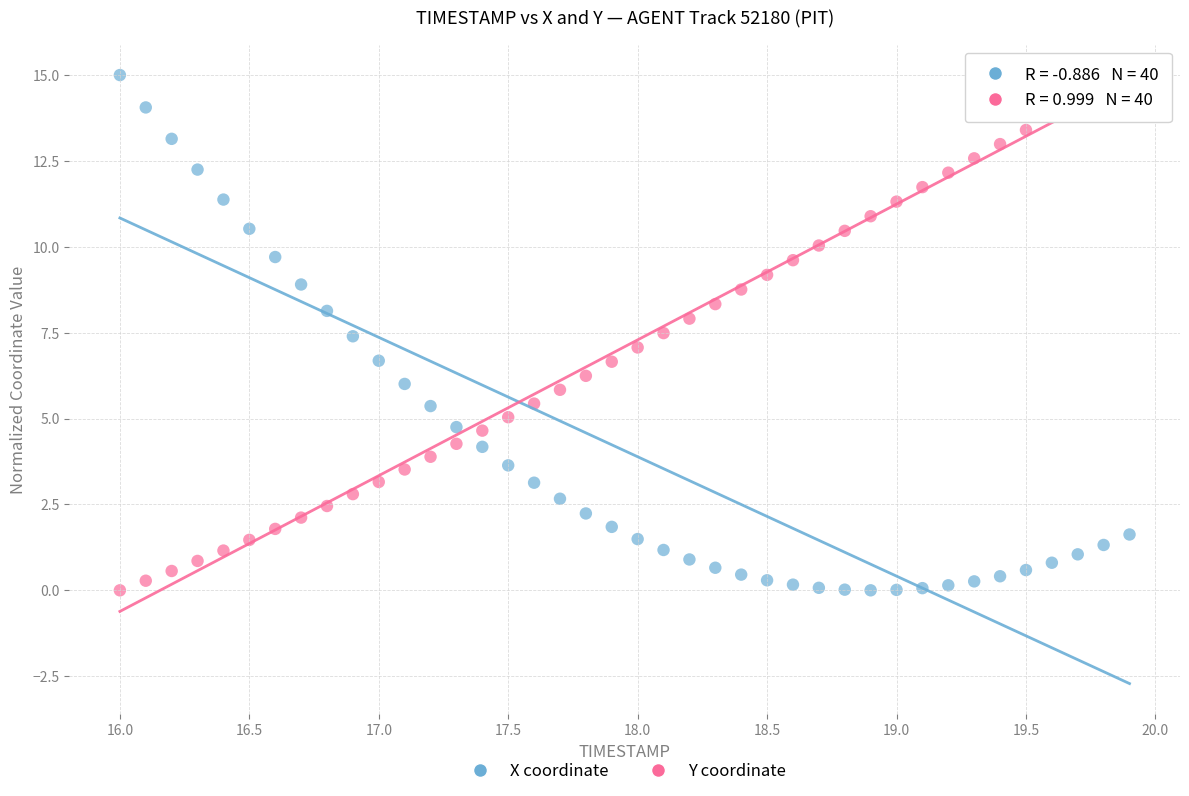

What are all the series names shown in the legend?

X coordinate, Y coordinate